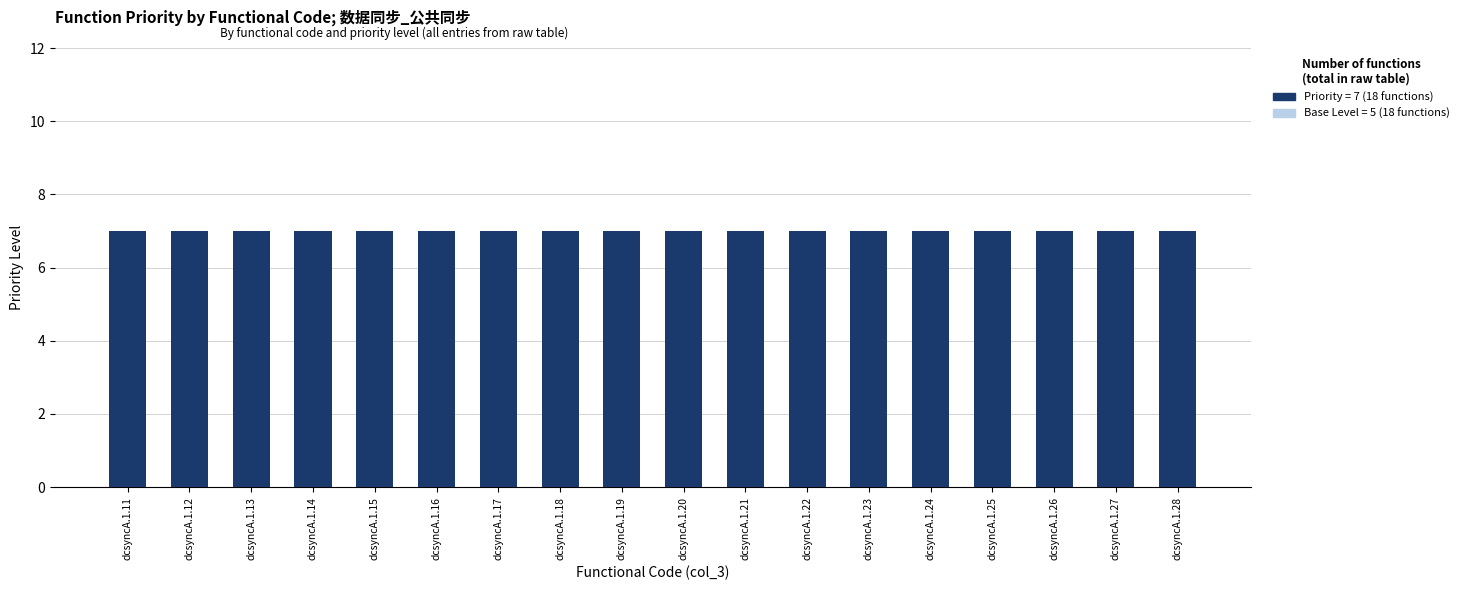

Is it true that Base Level (5) equals 5 at dcsyncA.1.27?

True